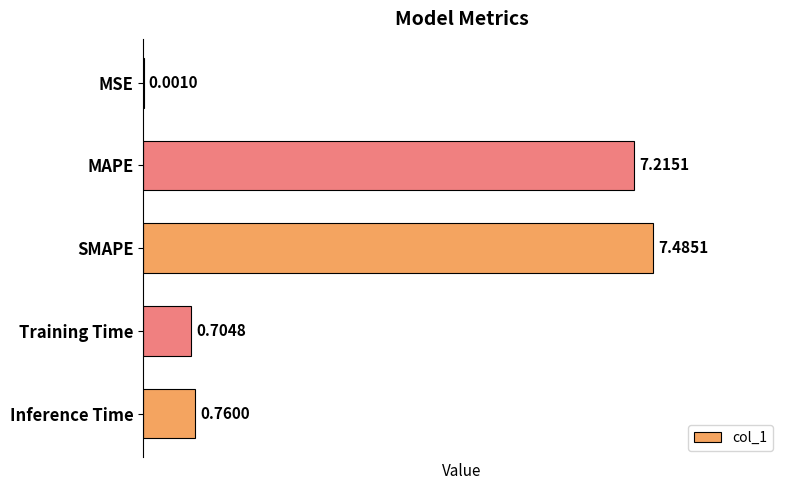

What is the change in value from SMAPE to Inference Time?

-6.7